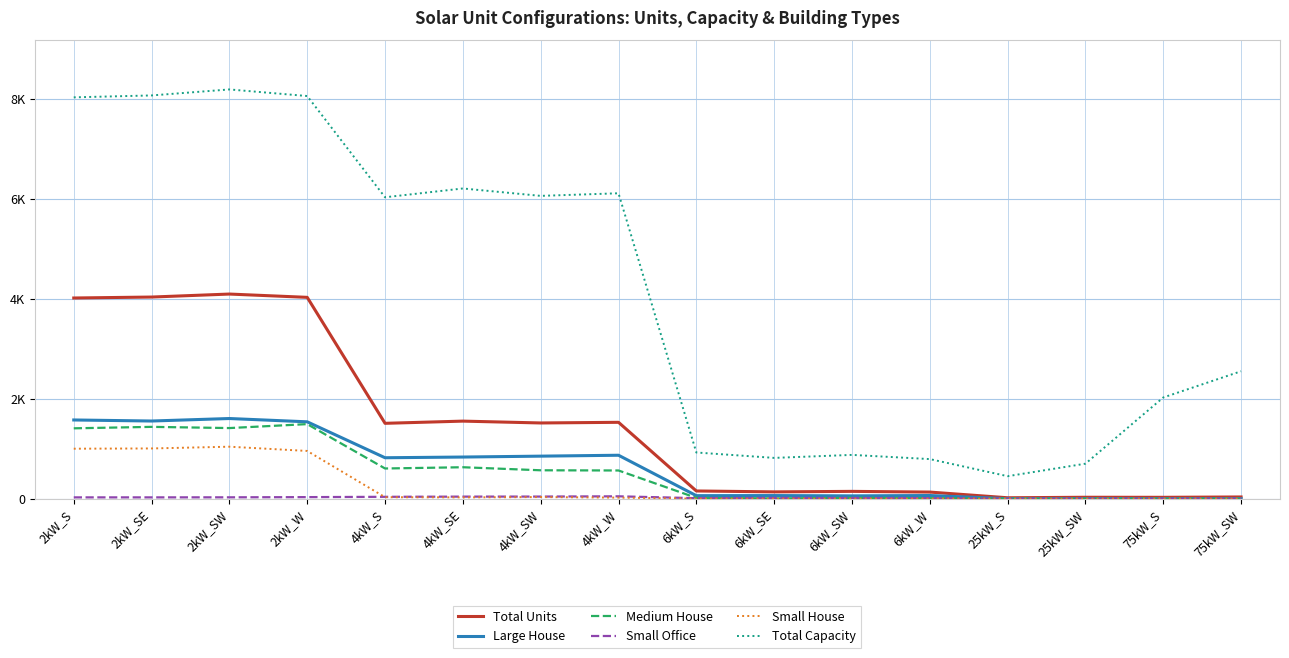

What is the difference between the maximum and minimum values in the Large House series?

1604